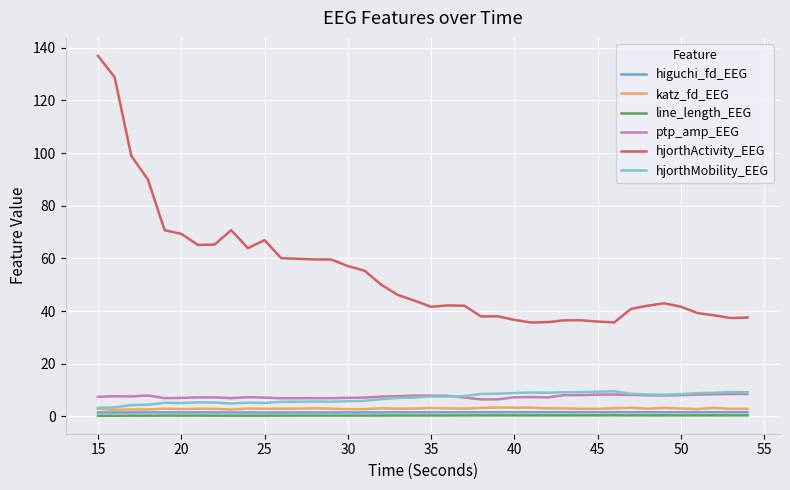

What is the minimum value shown in the chart?

0.3